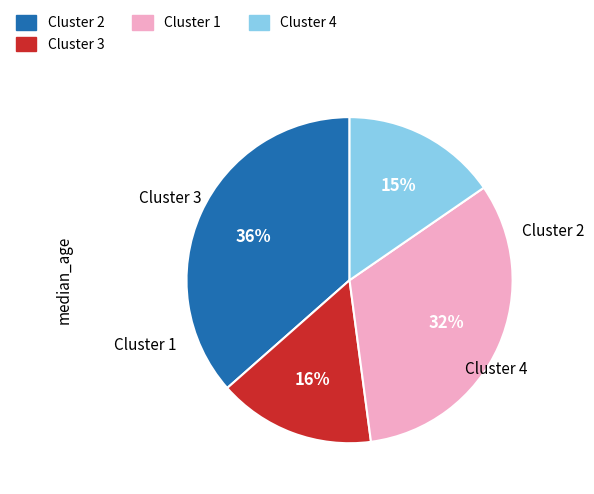

Is there any slice that represents more than half of the pie?

No